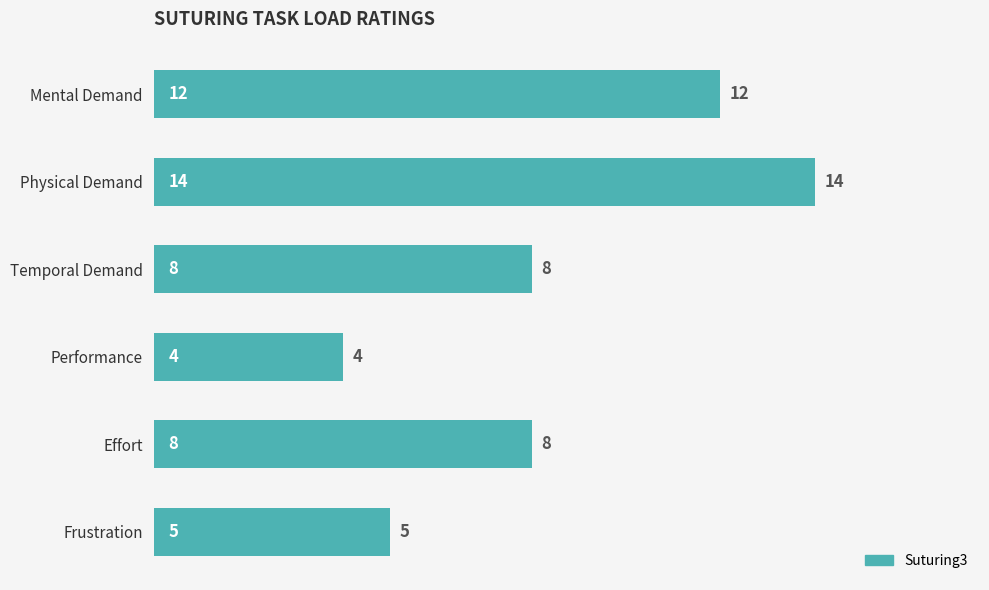

What is the sum of the values at Physical Demand and Effort?

22